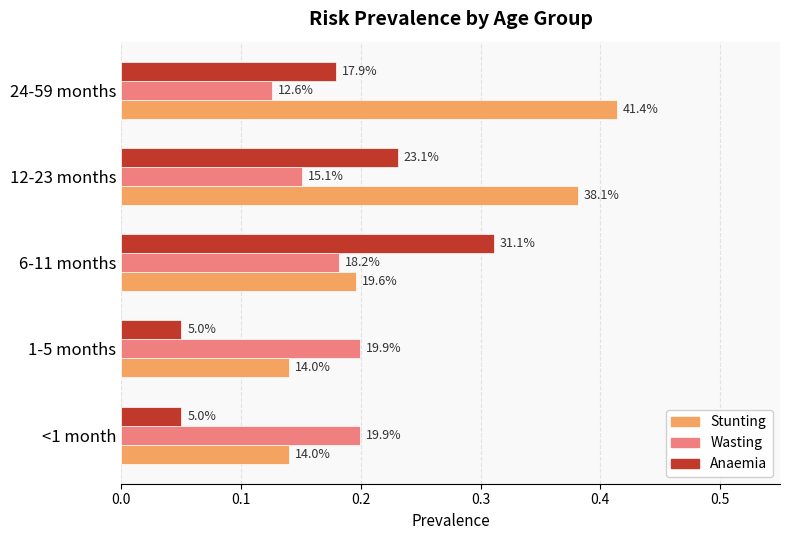

What are all the series names shown in the legend?

Stunting, Wasting, Anaemia